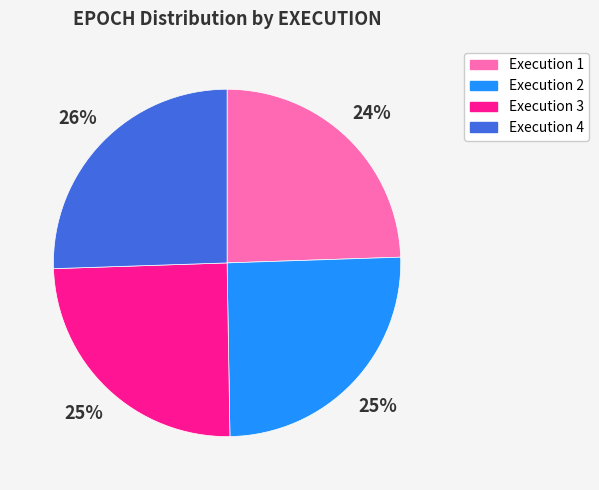

Is there a majority slice in this chart?

No